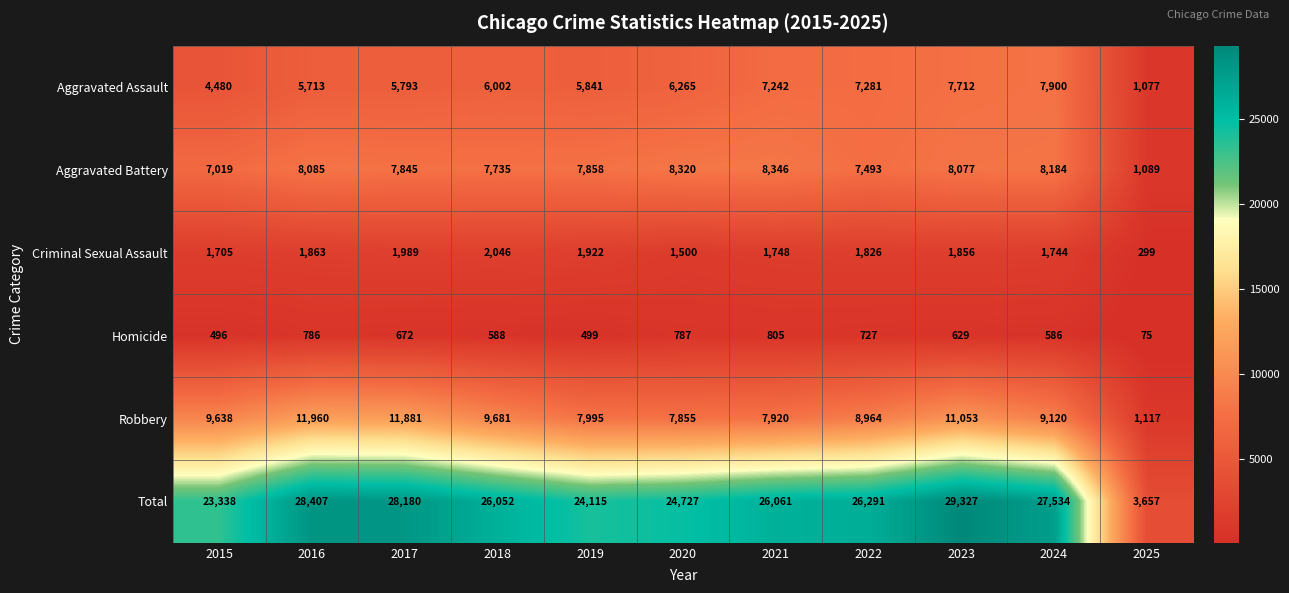

The Criminal Sexual Assault series shows 2046 at 2018. True or false?

True